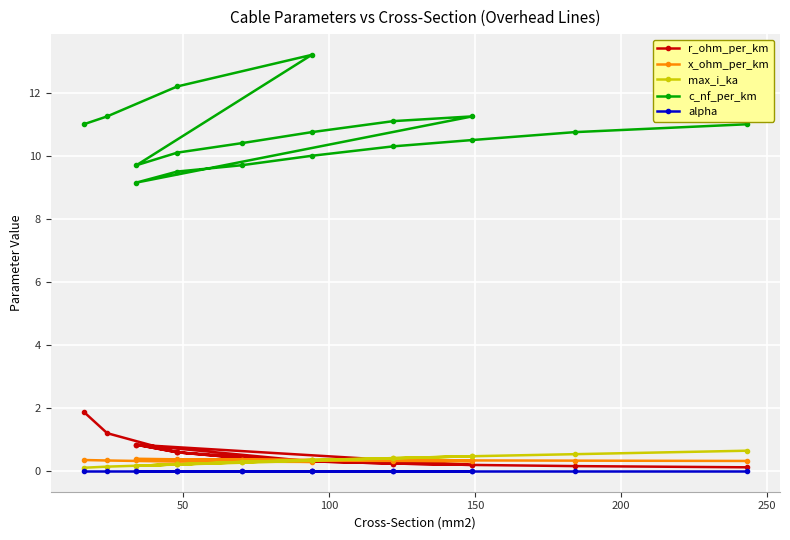

Which series has the largest total across all categories?

c_nf_per_km